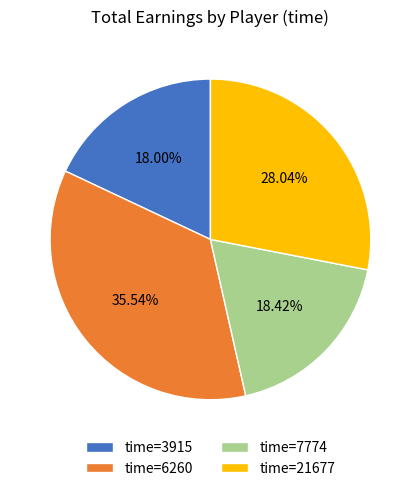

Does time=6260 account for over 50% of the chart?

No